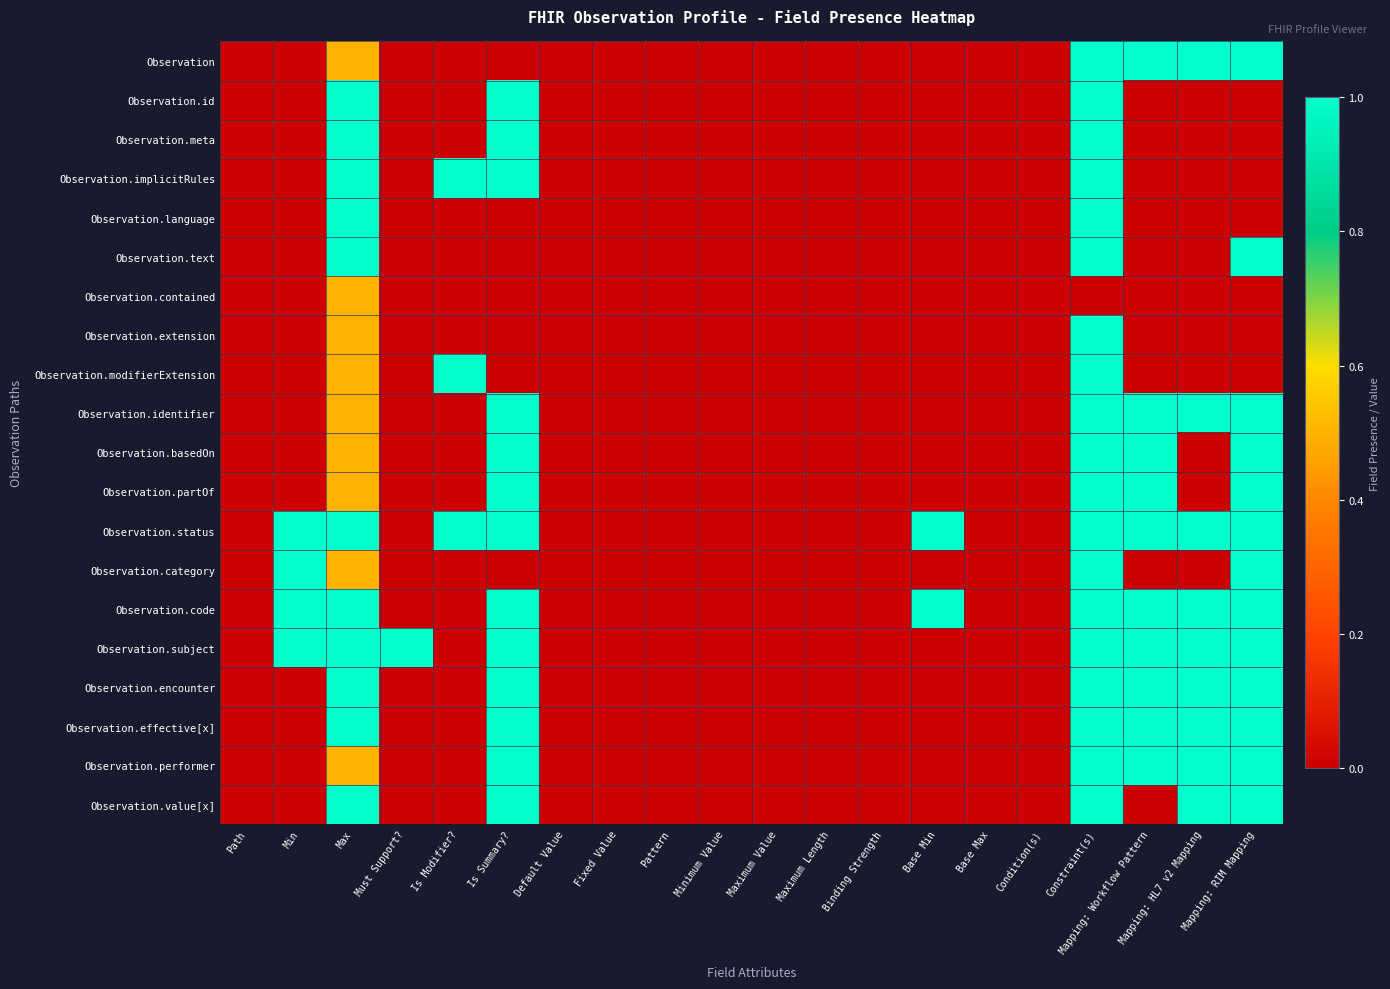

Reading left to right, what are all the values shown in this chart?

Observation: Path=0.0	Min=0.0	Max=0.5	Must Support?=0.0	Is Modifier?=0.0	Is Summary?=0.0	Default Value=0.0	Fixed Value=0.0	Pattern=0.0	Minimum Value=0.0	Maximum Value=0.0	Maximum Length=0.0	Binding Strength=0.0	Base Min=0.0	Base Max=0.0	Condition(s)=0.0	Constraint(s)=1.0	Mapping: Workflow Pattern=1.0	Mapping: HL7 v2 Mapping=1.0	Mapping: RIM Mapping=1.0
Observation.id: Path=0.0	Min=0.0	Max=1.0	Must Support?=0.0	Is Modifier?=0.0	Is Summary?=1.0	Default Value=0.0	Fixed Value=0.0	Pattern=0.0	Minimum Value=0.0	Maximum Value=0.0	Maximum Length=0.0	Binding Strength=0.0	Base Min=0.0	Base Max=0.0	Condition(s)=0.0	Constraint(s)=1.0	Mapping: Workflow Pattern=0.0	Mapping: HL7 v2 Mapping=0.0	Mapping: RIM Mapping=0.0
Observation.meta: Path=0.0	Min=0.0	Max=1.0	Must Support?=0.0	Is Modifier?=0.0	Is Summary?=1.0	Default Value=0.0	Fixed Value=0.0	Pattern=0.0	Minimum Value=0.0	Maximum Value=0.0	Maximum Length=0.0	Binding Strength=0.0	Base Min=0.0	Base Max=0.0	Condition(s)=0.0	Constraint(s)=1.0	Mapping: Workflow Pattern=0.0	Mapping: HL7 v2 Mapping=0.0	Mapping: RIM Mapping=0.0
Observation.implicitRules: Path=0.0	Min=0.0	Max=1.0	Must Support?=0.0	Is Modifier?=1.0	Is Summary?=1.0	Default Value=0.0	Fixed Value=0.0	Pattern=0.0	Minimum Value=0.0	Maximum Value=0.0	Maximum Length=0.0	Binding Strength=0.0	Base Min=0.0	Base Max=0.0	Condition(s)=0.0	Constraint(s)=1.0	Mapping: Workflow Pattern=0.0	Mapping: HL7 v2 Mapping=0.0	Mapping: RIM Mapping=0.0
Observation.language: Path=0.0	Min=0.0	Max=1.0	Must Support?=0.0	Is Modifier?=0.0	Is Summary?=0.0	Default Value=0.0	Fixed Value=0.0	Pattern=0.0	Minimum Value=0.0	Maximum Value=0.0	Maximum Length=0.0	Binding Strength=0.0	Base Min=0.0	Base Max=0.0	Condition(s)=0.0	Constraint(s)=1.0	Mapping: Workflow Pattern=0.0	Mapping: HL7 v2 Mapping=0.0	Mapping: RIM Mapping=0.0
Observation.text: Path=0.0	Min=0.0	Max=1.0	Must Support?=0.0	Is Modifier?=0.0	Is Summary?=0.0	Default Value=0.0	Fixed Value=0.0	Pattern=0.0	Minimum Value=0.0	Maximum Value=0.0	Maximum Length=0.0	Binding Strength=0.0	Base Min=0.0	Base Max=0.0	Condition(s)=0.0	Constraint(s)=1.0	Mapping: Workflow Pattern=0.0	Mapping: HL7 v2 Mapping=0.0	Mapping: RIM Mapping=1.0
Observation.contained: Path=0.0	Min=0.0	Max=0.5	Must Support?=0.0	Is Modifier?=0.0	Is Summary?=0.0	Default Value=0.0	Fixed Value=0.0	Pattern=0.0	Minimum Value=0.0	Maximum Value=0.0	Maximum Length=0.0	Binding Strength=0.0	Base Min=0.0	Base Max=0.0	Condition(s)=0.0	Constraint(s)=0.0	Mapping: Workflow Pattern=0.0	Mapping: HL7 v2 Mapping=0.0	Mapping: RIM Mapping=0.0
Observation.extension: Path=0.0	Min=0.0	Max=0.5	Must Support?=0.0	Is Modifier?=0.0	Is Summary?=0.0	Default Value=0.0	Fixed Value=0.0	Pattern=0.0	Minimum Value=0.0	Maximum Value=0.0	Maximum Length=0.0	Binding Strength=0.0	Base Min=0.0	Base Max=0.0	Condition(s)=0.0	Constraint(s)=1.0	Mapping: Workflow Pattern=0.0	Mapping: HL7 v2 Mapping=0.0	Mapping: RIM Mapping=0.0
Observation.modifierExtension: Path=0.0	Min=0.0	Max=0.5	Must Support?=0.0	Is Modifier?=1.0	Is Summary?=0.0	Default Value=0.0	Fixed Value=0.0	Pattern=0.0	Minimum Value=0.0	Maximum Value=0.0	Maximum Length=0.0	Binding Strength=0.0	Base Min=0.0	Base Max=0.0	Condition(s)=0.0	Constraint(s)=1.0	Mapping: Workflow Pattern=0.0	Mapping: HL7 v2 Mapping=0.0	Mapping: RIM Mapping=0.0
Observation.identifier: Path=0.0	Min=0.0	Max=0.5	Must Support?=0.0	Is Modifier?=0.0	Is Summary?=1.0	Default Value=0.0	Fixed Value=0.0	Pattern=0.0	Minimum Value=0.0	Maximum Value=0.0	Maximum Length=0.0	Binding Strength=0.0	Base Min=0.0	Base Max=0.0	Condition(s)=0.0	Constraint(s)=1.0	Mapping: Workflow Pattern=1.0	Mapping: HL7 v2 Mapping=1.0	Mapping: RIM Mapping=1.0
Observation.basedOn: Path=0.0	Min=0.0	Max=0.5	Must Support?=0.0	Is Modifier?=0.0	Is Summary?=1.0	Default Value=0.0	Fixed Value=0.0	Pattern=0.0	Minimum Value=0.0	Maximum Value=0.0	Maximum Length=0.0	Binding Strength=0.0	Base Min=0.0	Base Max=0.0	Condition(s)=0.0	Constraint(s)=1.0	Mapping: Workflow Pattern=1.0	Mapping: HL7 v2 Mapping=0.0	Mapping: RIM Mapping=1.0
Observation.partOf: Path=0.0	Min=0.0	Max=0.5	Must Support?=0.0	Is Modifier?=0.0	Is Summary?=1.0	Default Value=0.0	Fixed Value=0.0	Pattern=0.0	Minimum Value=0.0	Maximum Value=0.0	Maximum Length=0.0	Binding Strength=0.0	Base Min=0.0	Base Max=0.0	Condition(s)=0.0	Constraint(s)=1.0	Mapping: Workflow Pattern=1.0	Mapping: HL7 v2 Mapping=0.0	Mapping: RIM Mapping=1.0
Observation.status: Path=0.0	Min=1.0	Max=1.0	Must Support?=0.0	Is Modifier?=1.0	Is Summary?=1.0	Default Value=0.0	Fixed Value=0.0	Pattern=0.0	Minimum Value=0.0	Maximum Value=0.0	Maximum Length=0.0	Binding Strength=0.0	Base Min=1.0	Base Max=0.0	Condition(s)=0.0	Constraint(s)=1.0	Mapping: Workflow Pattern=1.0	Mapping: HL7 v2 Mapping=1.0	Mapping: RIM Mapping=1.0
Observation.category: Path=0.0	Min=1.0	Max=0.5	Must Support?=0.0	Is Modifier?=0.0	Is Summary?=0.0	Default Value=0.0	Fixed Value=0.0	Pattern=0.0	Minimum Value=0.0	Maximum Value=0.0	Maximum Length=0.0	Binding Strength=0.0	Base Min=0.0	Base Max=0.0	Condition(s)=0.0	Constraint(s)=1.0	Mapping: Workflow Pattern=0.0	Mapping: HL7 v2 Mapping=0.0	Mapping: RIM Mapping=1.0
Observation.code: Path=0.0	Min=1.0	Max=1.0	Must Support?=0.0	Is Modifier?=0.0	Is Summary?=1.0	Default Value=0.0	Fixed Value=0.0	Pattern=0.0	Minimum Value=0.0	Maximum Value=0.0	Maximum Length=0.0	Binding Strength=0.0	Base Min=1.0	Base Max=0.0	Condition(s)=0.0	Constraint(s)=1.0	Mapping: Workflow Pattern=1.0	Mapping: HL7 v2 Mapping=1.0	Mapping: RIM Mapping=1.0
Observation.subject: Path=0.0	Min=1.0	Max=1.0	Must Support?=1.0	Is Modifier?=0.0	Is Summary?=1.0	Default Value=0.0	Fixed Value=0.0	Pattern=0.0	Minimum Value=0.0	Maximum Value=0.0	Maximum Length=0.0	Binding Strength=0.0	Base Min=0.0	Base Max=0.0	Condition(s)=0.0	Constraint(s)=1.0	Mapping: Workflow Pattern=1.0	Mapping: HL7 v2 Mapping=1.0	Mapping: RIM Mapping=1.0
Observation.encounter: Path=0.0	Min=0.0	Max=1.0	Must Support?=0.0	Is Modifier?=0.0	Is Summary?=1.0	Default Value=0.0	Fixed Value=0.0	Pattern=0.0	Minimum Value=0.0	Maximum Value=0.0	Maximum Length=0.0	Binding Strength=0.0	Base Min=0.0	Base Max=0.0	Condition(s)=0.0	Constraint(s)=1.0	Mapping: Workflow Pattern=1.0	Mapping: HL7 v2 Mapping=1.0	Mapping: RIM Mapping=1.0
Observation.effective[x]: Path=0.0	Min=0.0	Max=1.0	Must Support?=0.0	Is Modifier?=0.0	Is Summary?=1.0	Default Value=0.0	Fixed Value=0.0	Pattern=0.0	Minimum Value=0.0	Maximum Value=0.0	Maximum Length=0.0	Binding Strength=0.0	Base Min=0.0	Base Max=0.0	Condition(s)=0.0	Constraint(s)=1.0	Mapping: Workflow Pattern=1.0	Mapping: HL7 v2 Mapping=1.0	Mapping: RIM Mapping=1.0
Observation.performer: Path=0.0	Min=0.0	Max=0.5	Must Support?=0.0	Is Modifier?=0.0	Is Summary?=1.0	Default Value=0.0	Fixed Value=0.0	Pattern=0.0	Minimum Value=0.0	Maximum Value=0.0	Maximum Length=0.0	Binding Strength=0.0	Base Min=0.0	Base Max=0.0	Condition(s)=0.0	Constraint(s)=1.0	Mapping: Workflow Pattern=1.0	Mapping: HL7 v2 Mapping=1.0	Mapping: RIM Mapping=1.0
Observation.value[x]: Path=0.0	Min=0.0	Max=1.0	Must Support?=0.0	Is Modifier?=0.0	Is Summary?=1.0	Default Value=0.0	Fixed Value=0.0	Pattern=0.0	Minimum Value=0.0	Maximum Value=0.0	Maximum Length=0.0	Binding Strength=0.0	Base Min=0.0	Base Max=0.0	Condition(s)=0.0	Constraint(s)=1.0	Mapping: Workflow Pattern=0.0	Mapping: HL7 v2 Mapping=1.0	Mapping: RIM Mapping=1.0